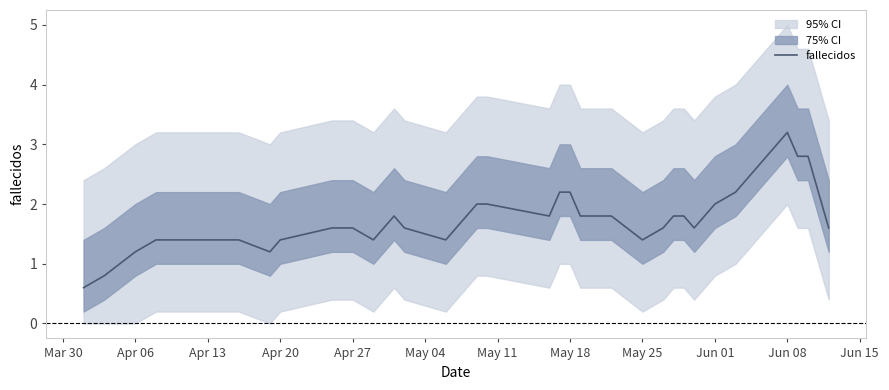

How many interior local peaks (higher than both neighbors) does the data have?

6